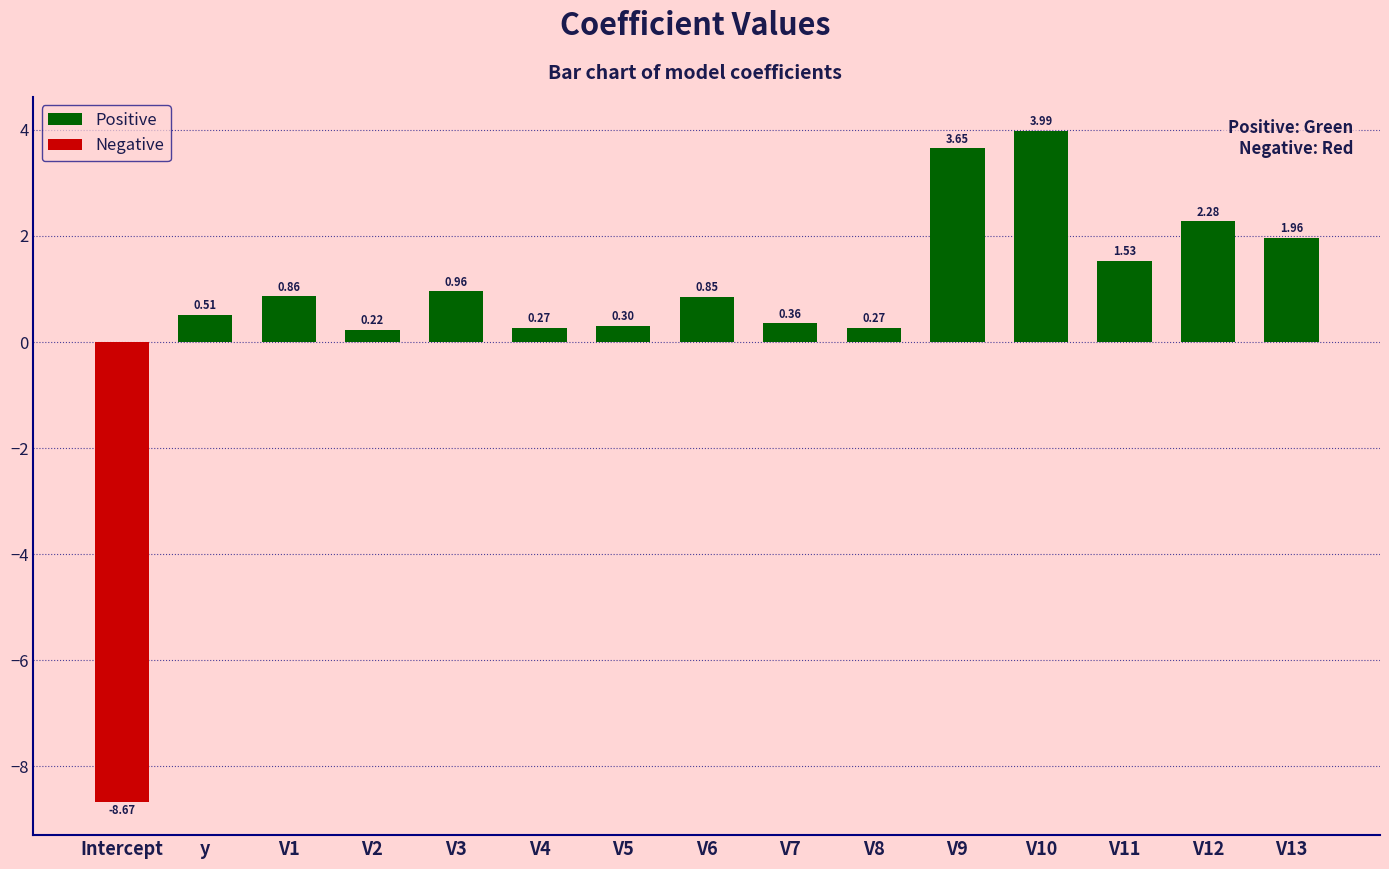

Which label corresponds to the smallest value in the chart?

Intercept